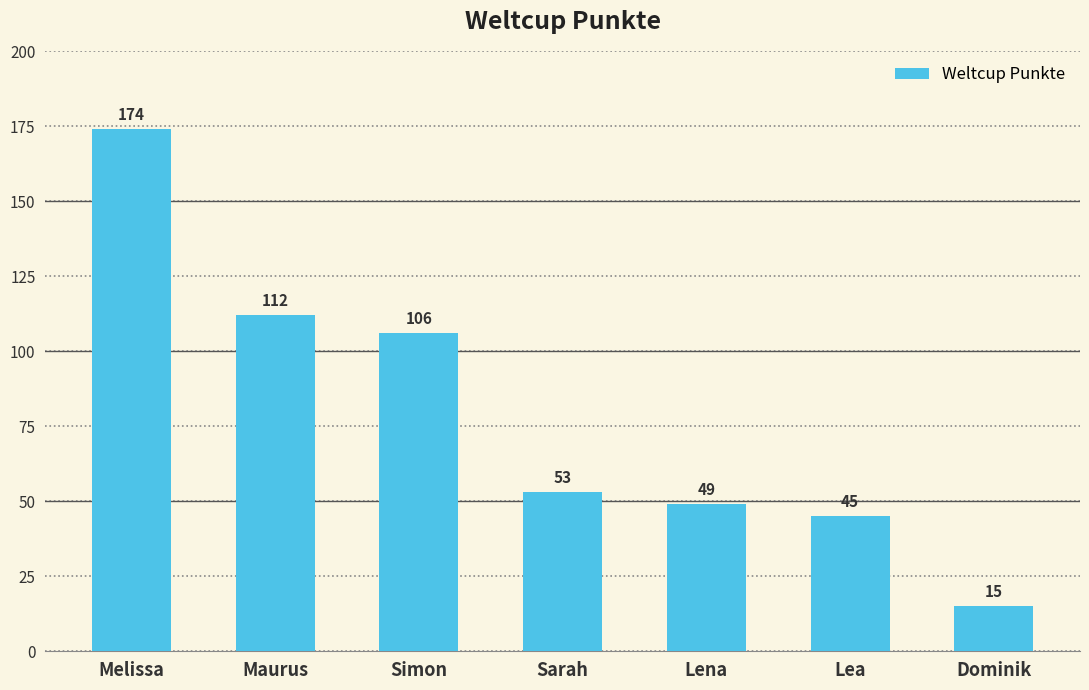

List the labels in order of value, smallest first.

Dominik, Lea, Lena, Sarah, Simon, Maurus, Melissa